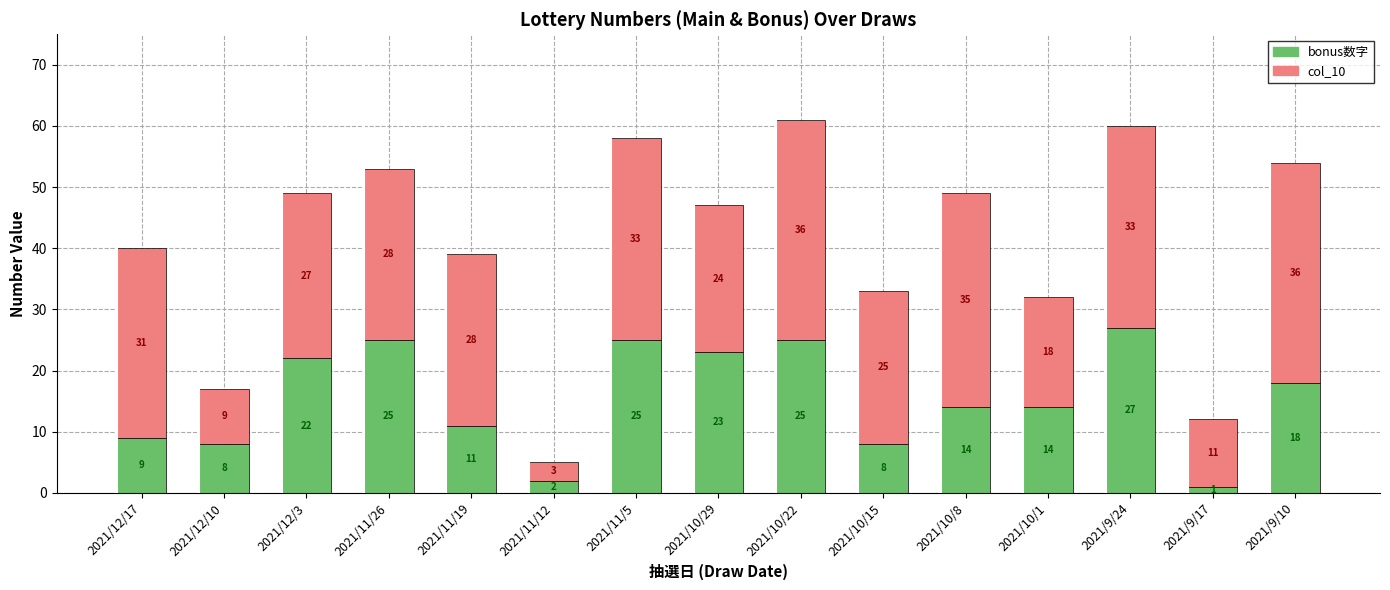

True or false: bonus数字 has a value of 8 at 2021/12/10.

True